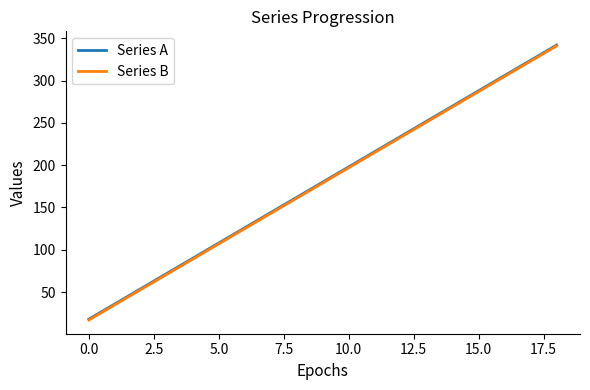

What is the lowest value of the Series B series?

17